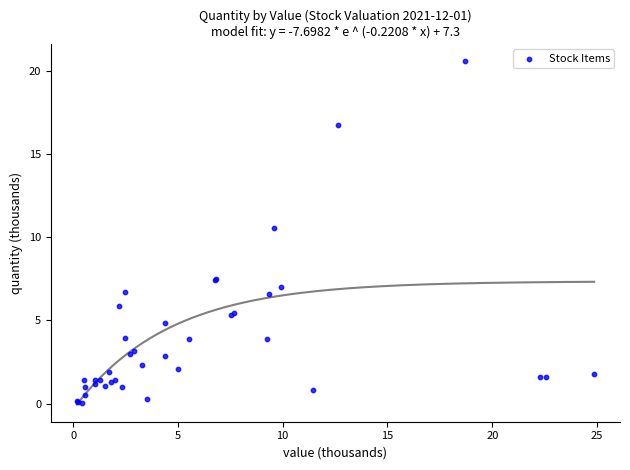

What Y value in the scatter plot is closest to 10?

10.6